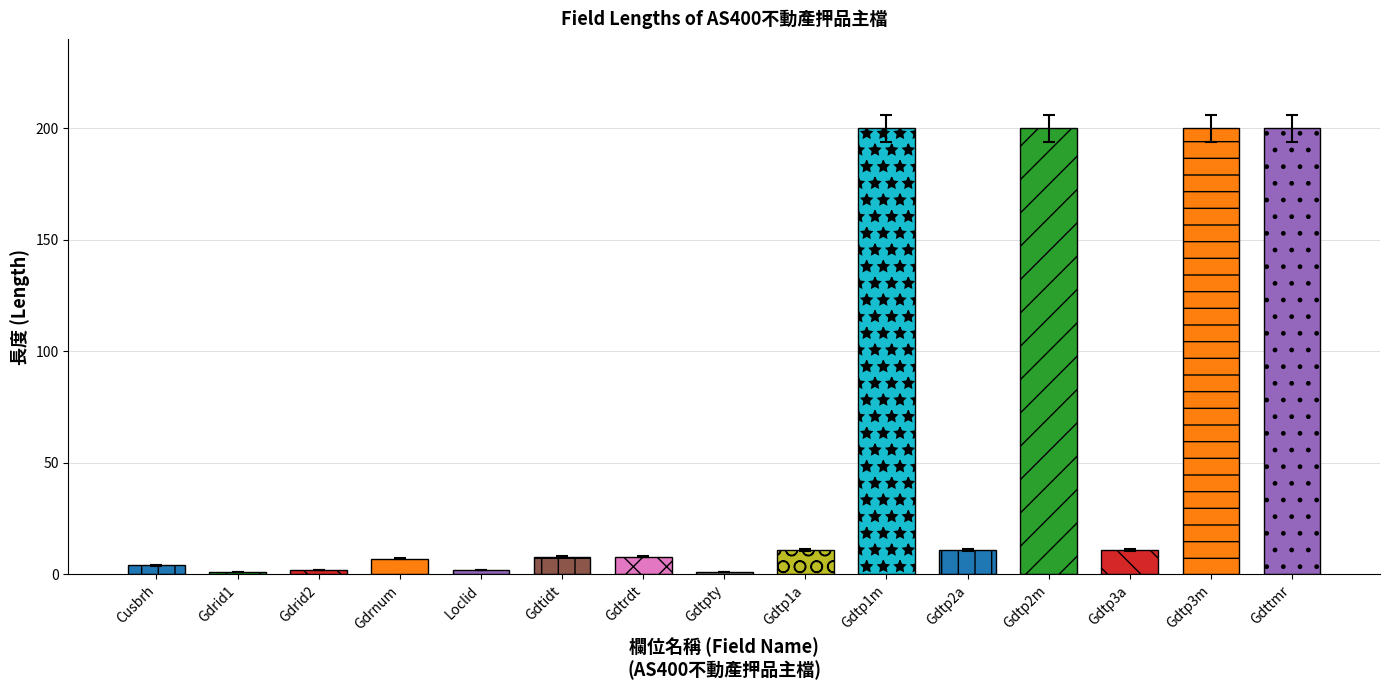

How many bars are there in total?

15